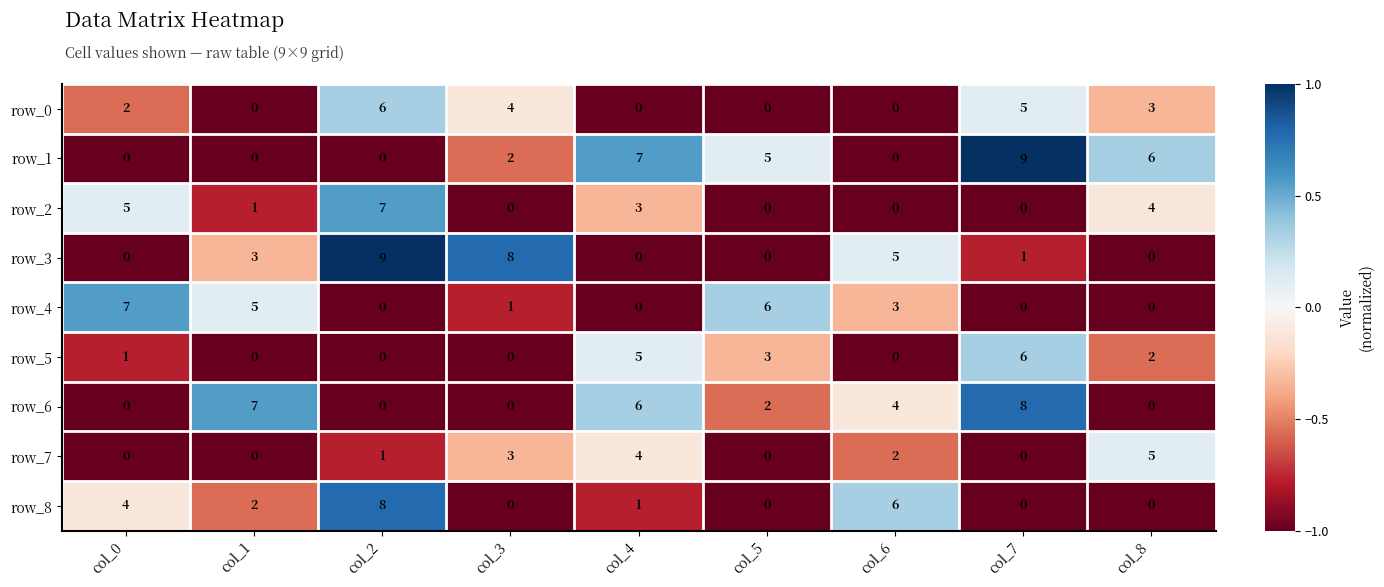

Which series changed the most between col_1 and col_4?

row_1